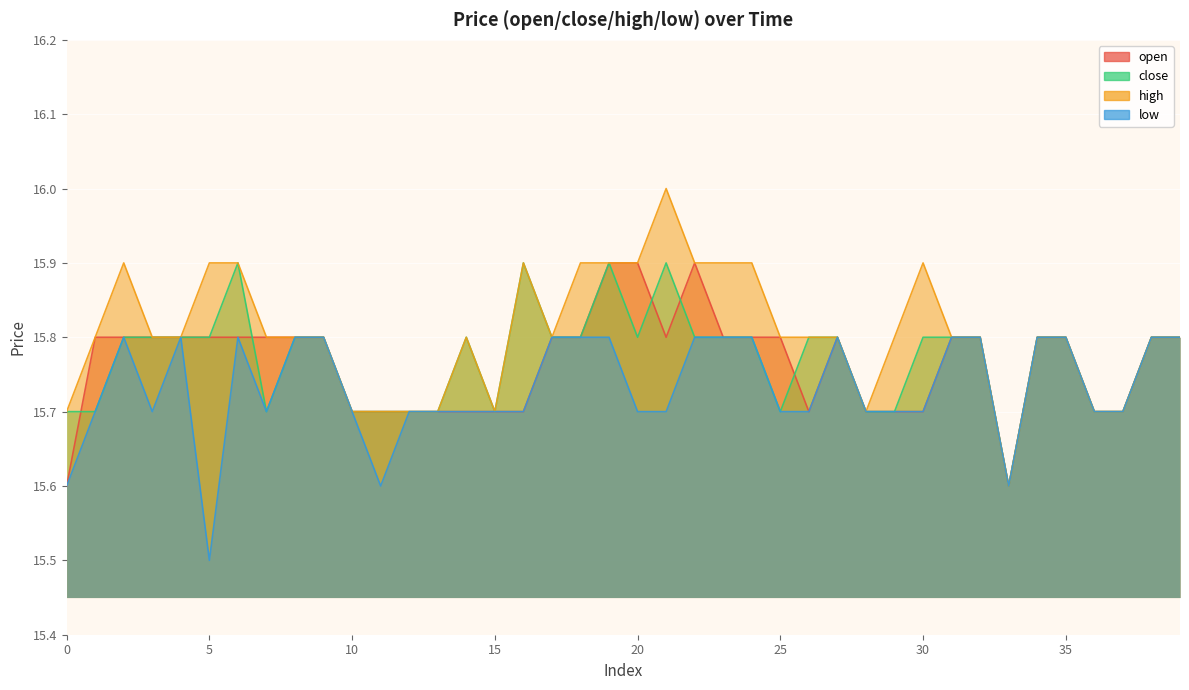

What is the difference between the maximum and minimum values in the close series?

0.3